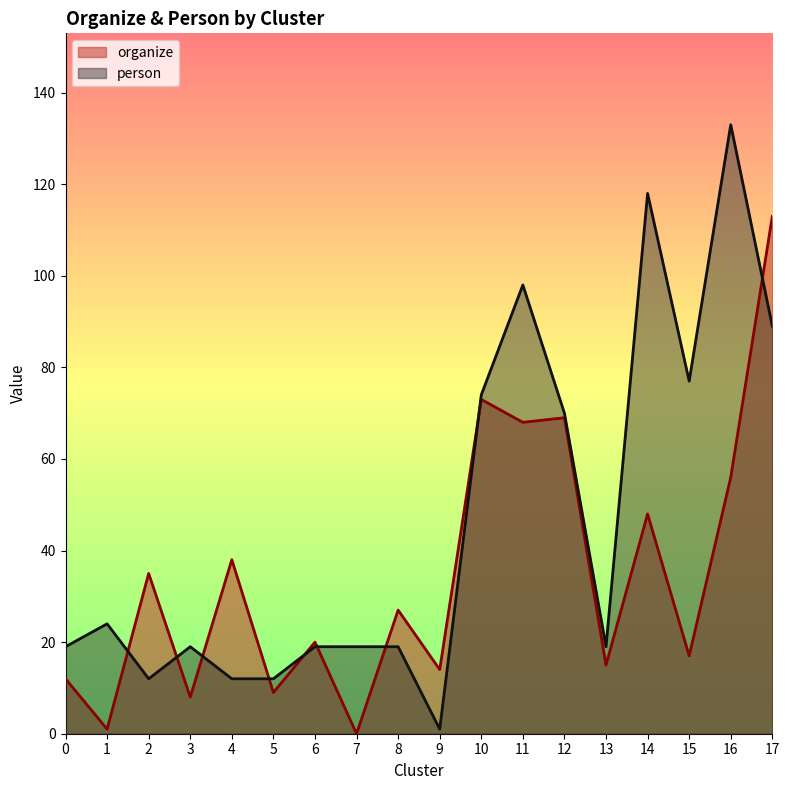

Rank the series at 7 from highest to lowest value.

person, organize